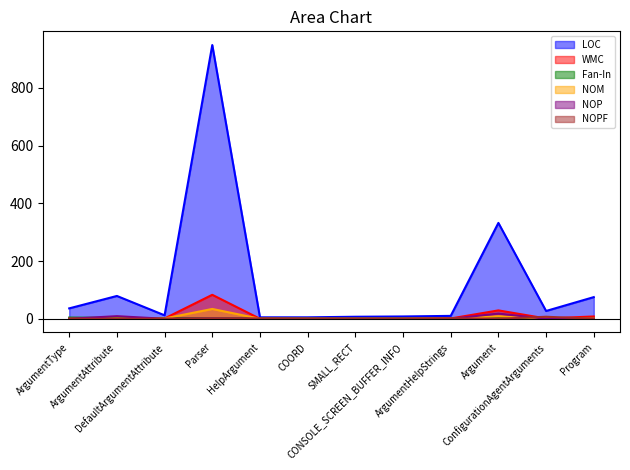

What is the difference between the Fan-In values at ArgumentType and ArgumentHelpStrings?

3